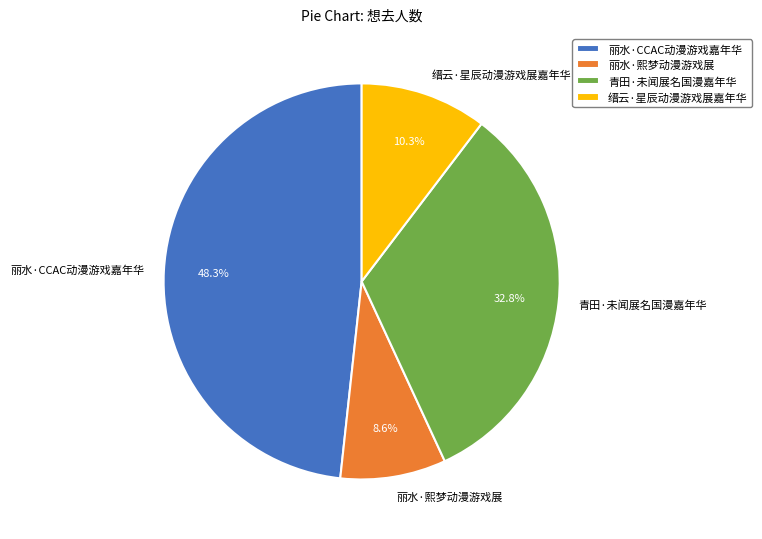

Approximately how many times larger is the value at 缙云·星辰动漫游戏展嘉年华 compared to 丽水·熙梦动漫游戏展?

1.2